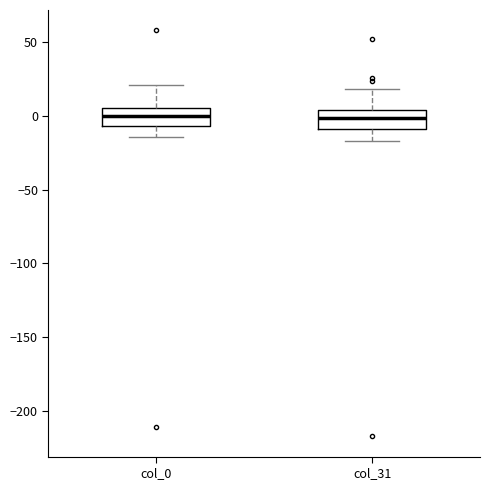

Where is the lower edge of the box for col_0 on the y-axis? The values are not printed on the chart, so give them approximately, as read against the axis.

-5